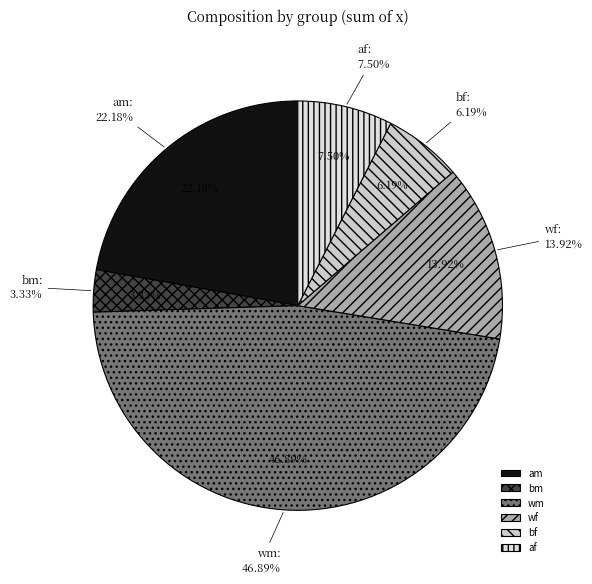

Which slice is the smallest?

bm